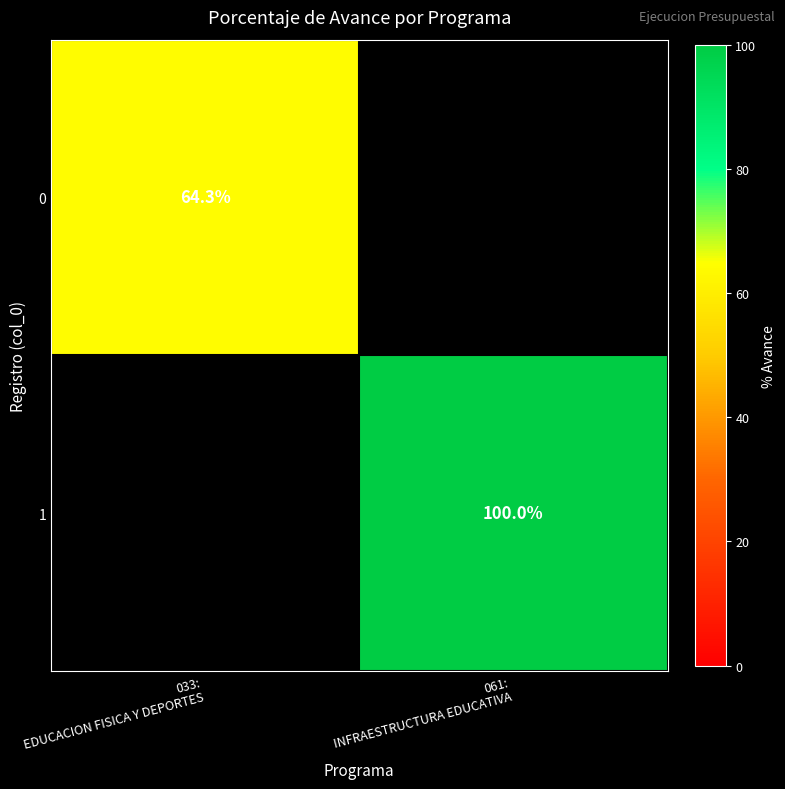

Is the value of 0 at 033: EDUCACION FISICA Y DEPORTES greater than the value of 1 at 061: INFRAESTRUCTURA EDUCATIVA?

No